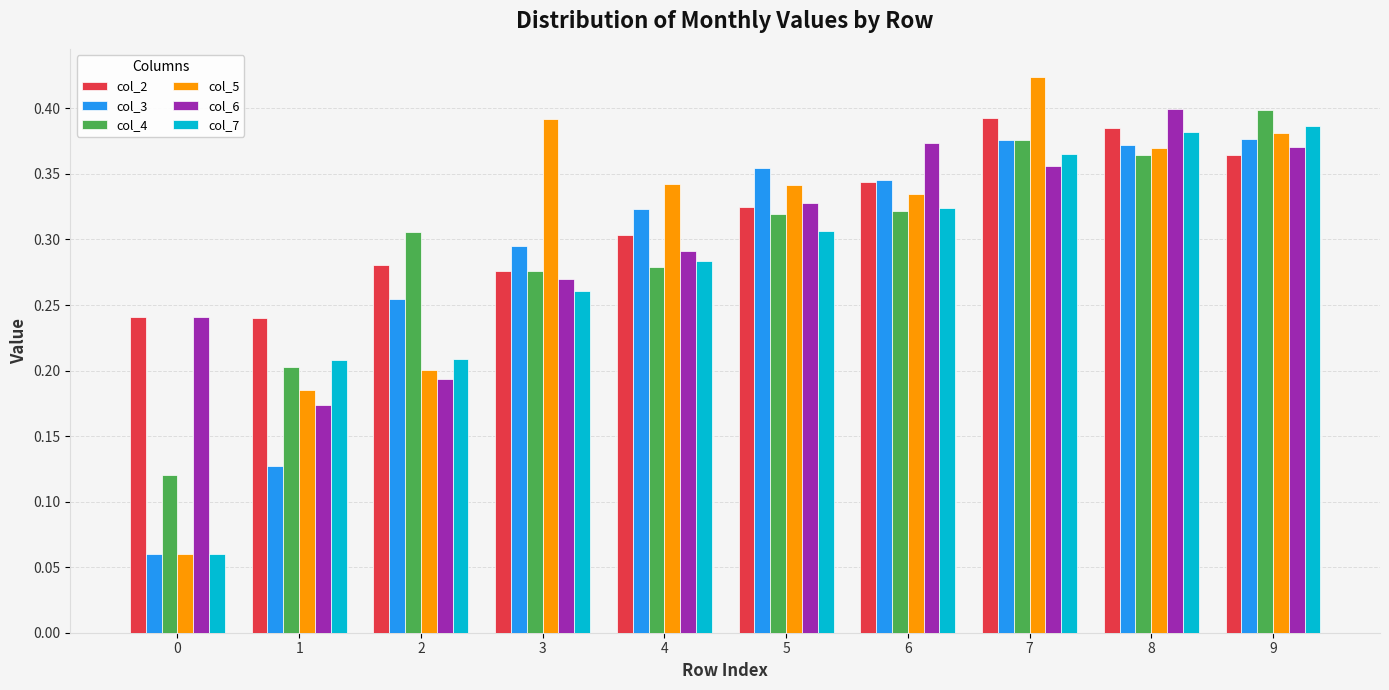

What is the sum of all col_2 values?

3.2